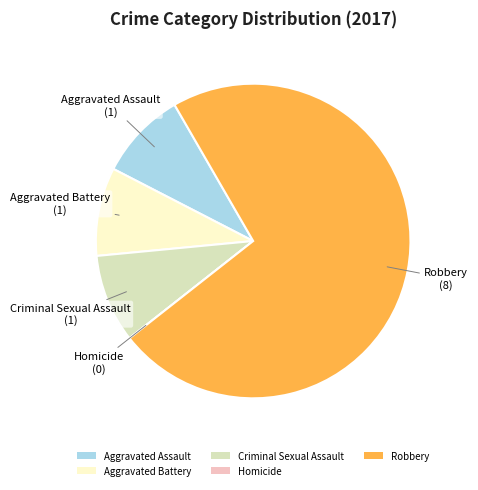

Do Robbery and Criminal Sexual Assault together represent more than half of the pie?

Yes